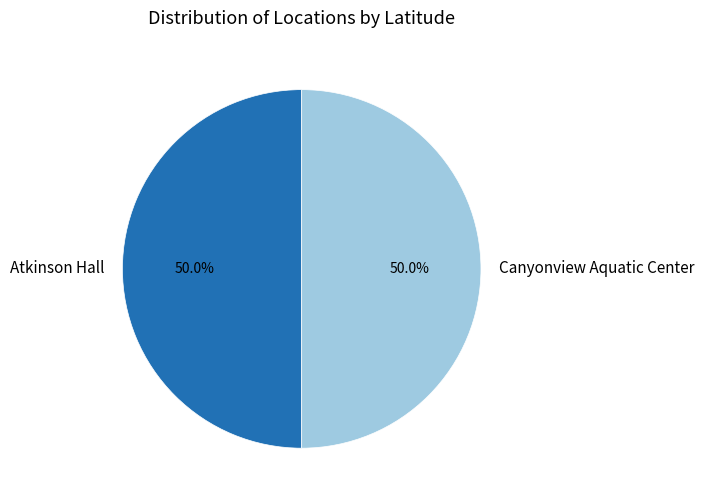

Approximately how many times larger is the value at Atkinson Hall compared to Canyonview Aquatic Center?

1.0